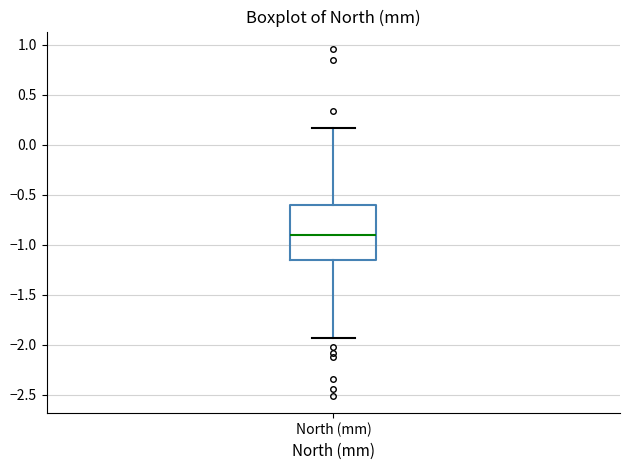

Transcribe this box plot: give where the median line is, the range the box spans, and where the two whiskers end, as read against the y-axis. The values are not printed on the chart, so give them approximately, as read against the axis.

median -0.90, box -1.15 to -0.60, whiskers -1.95 to 0.15